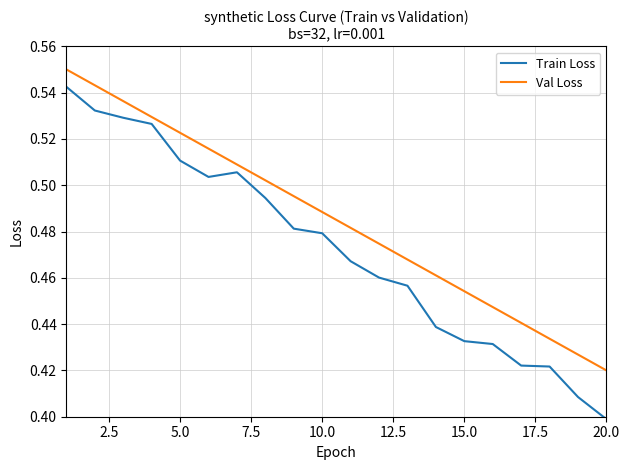

Rank the series by their average value, from lowest to highest.

Train Loss, Val Loss